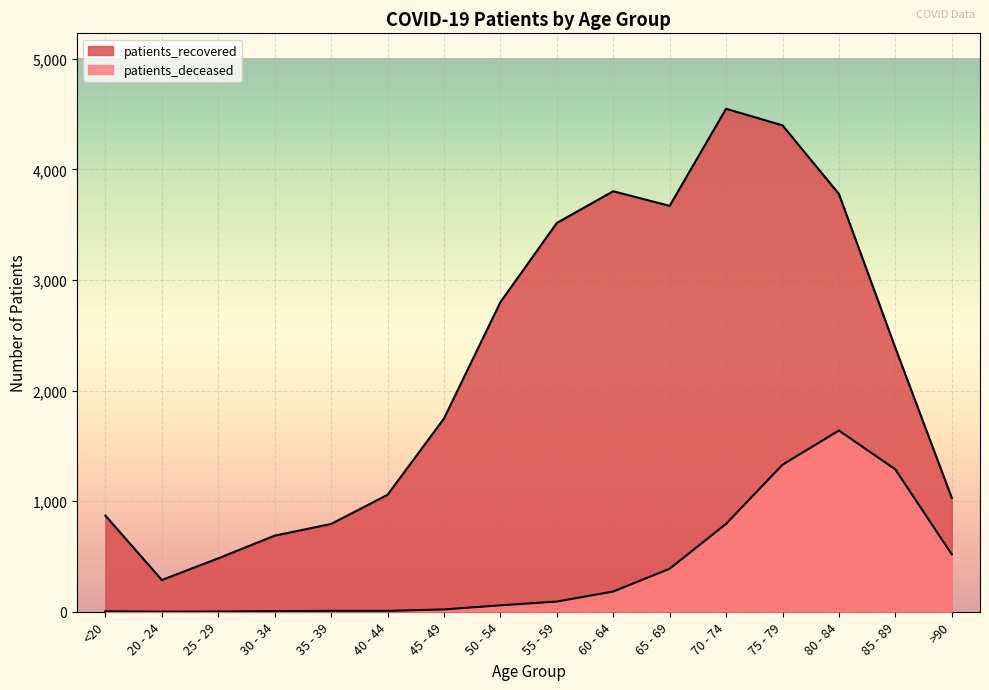

True or false: patients_recovered has more than 0 points higher than both neighbors.

True